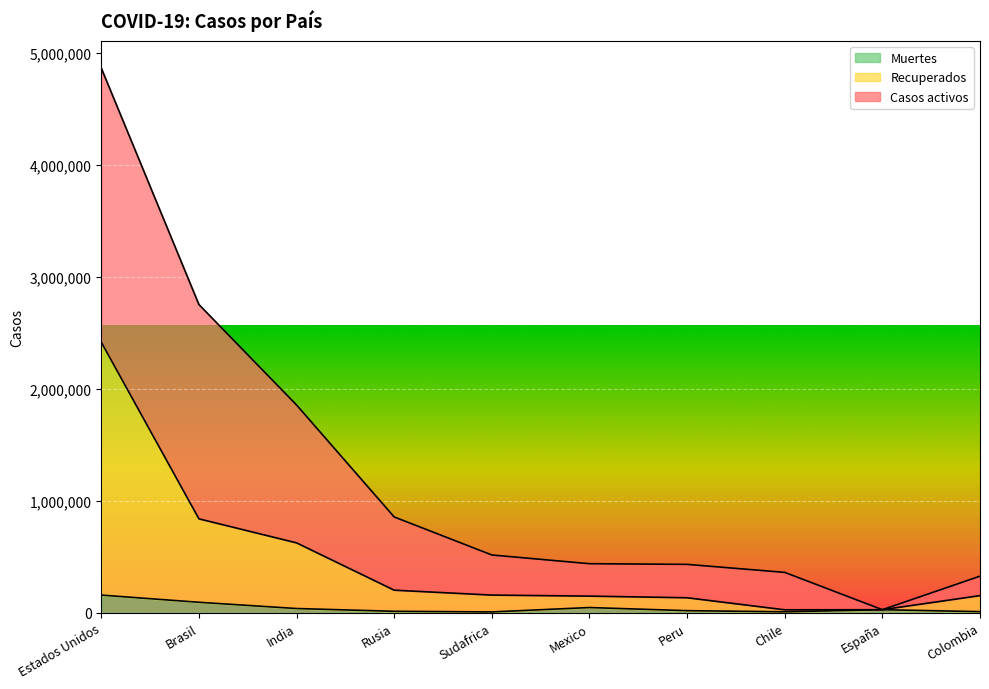

True or false: Muertes and Casos activos cross at least once.

False